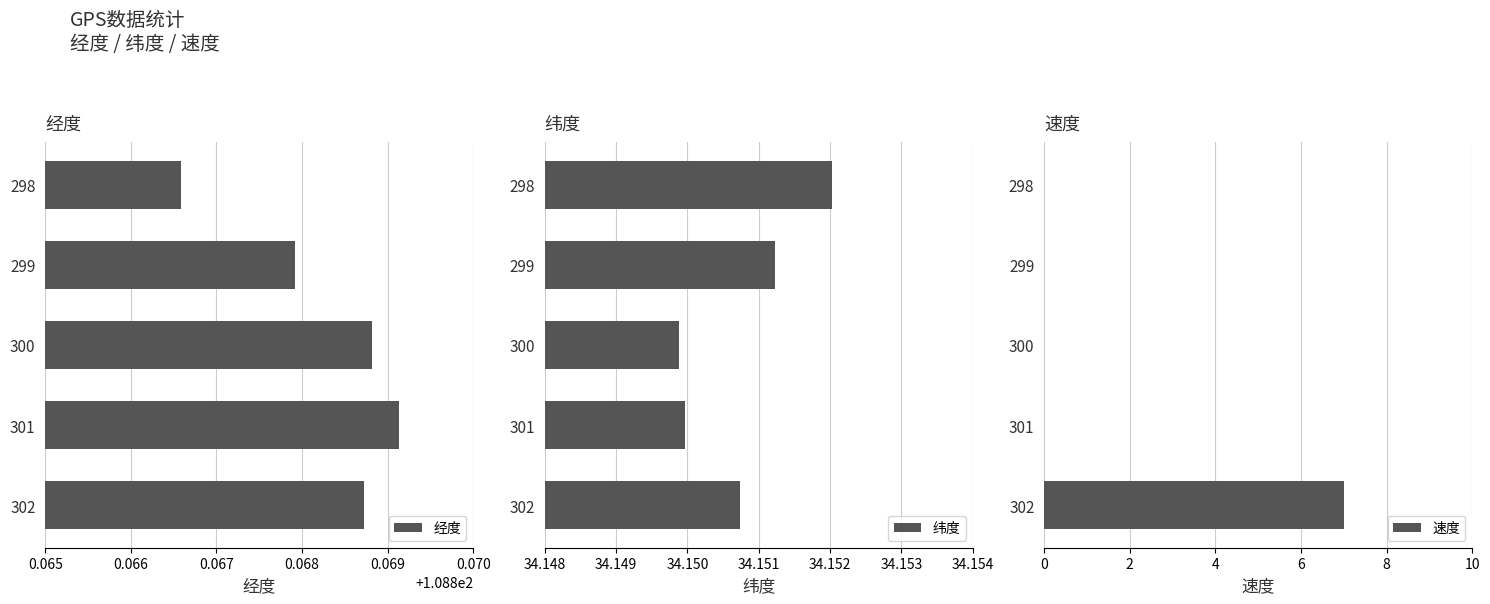

How many 经度 values are between 108 and 109?

5